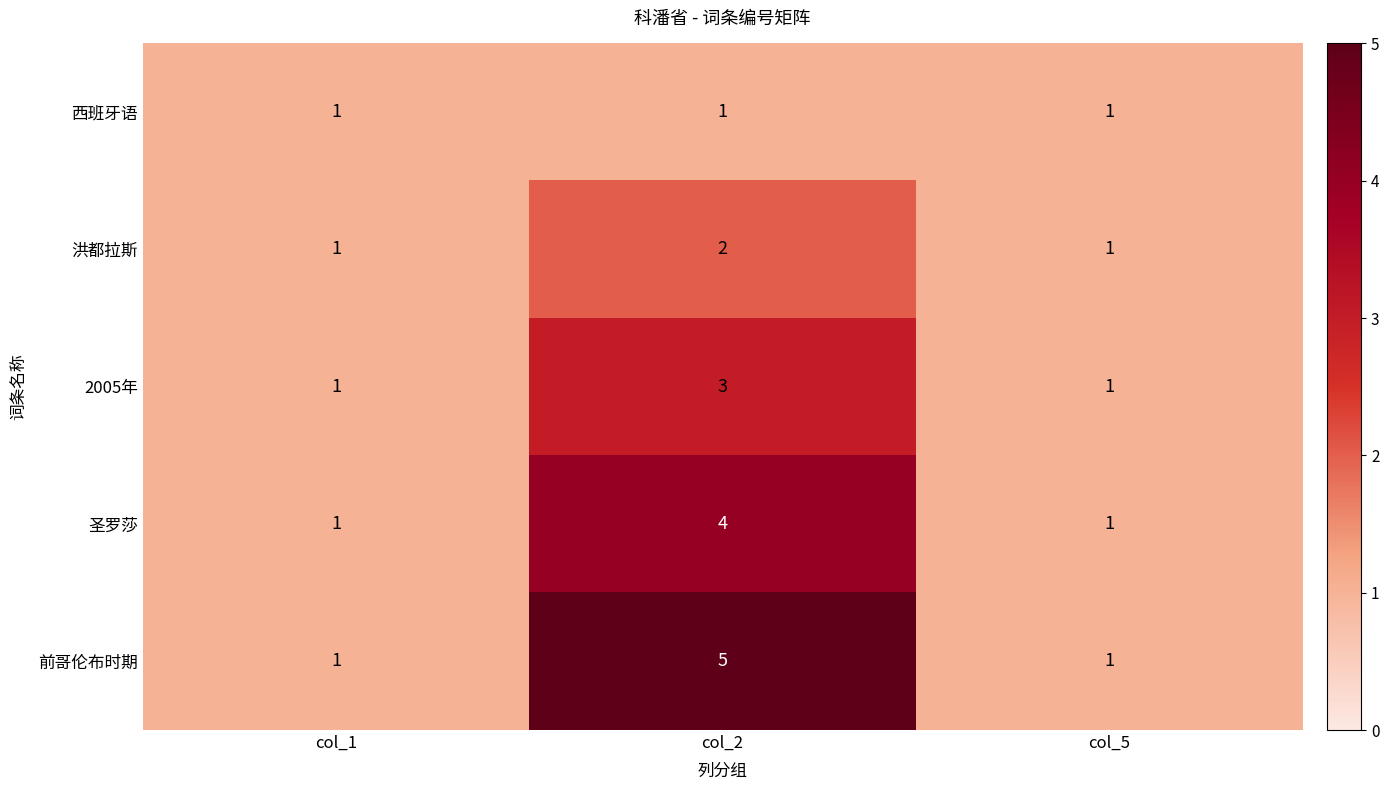

Which series has the largest range (max minus min)?

前哥伦布时期